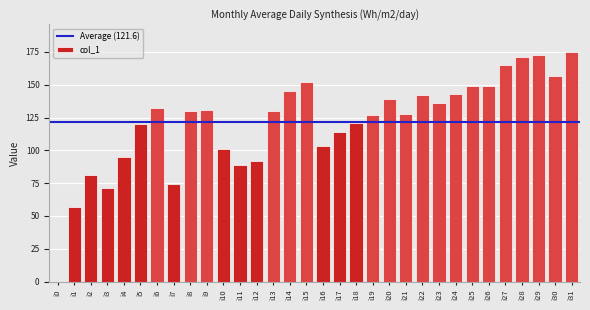

What is the maximum value shown in the chart?

175